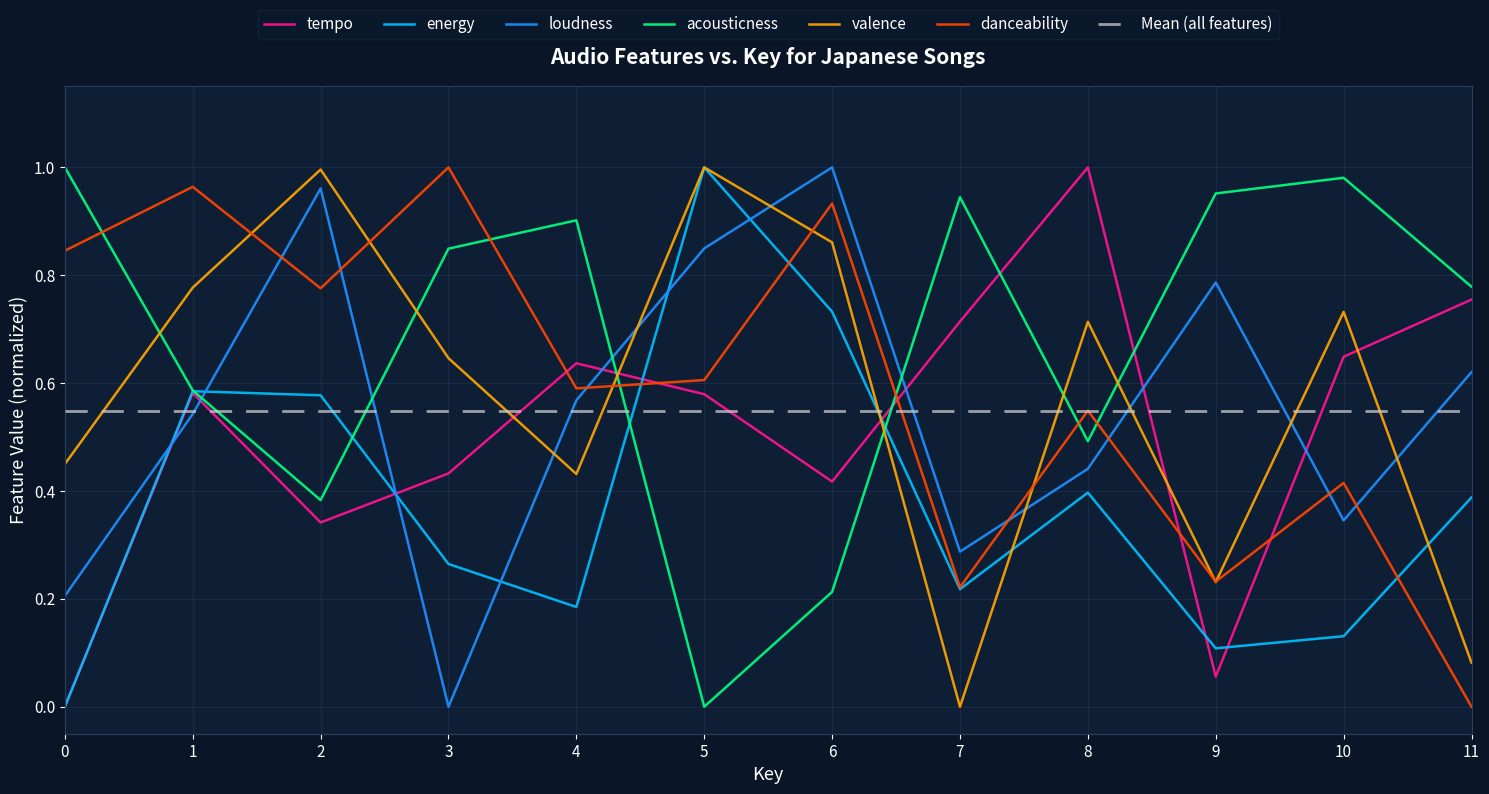

Where is the first local maximum for danceability?

1